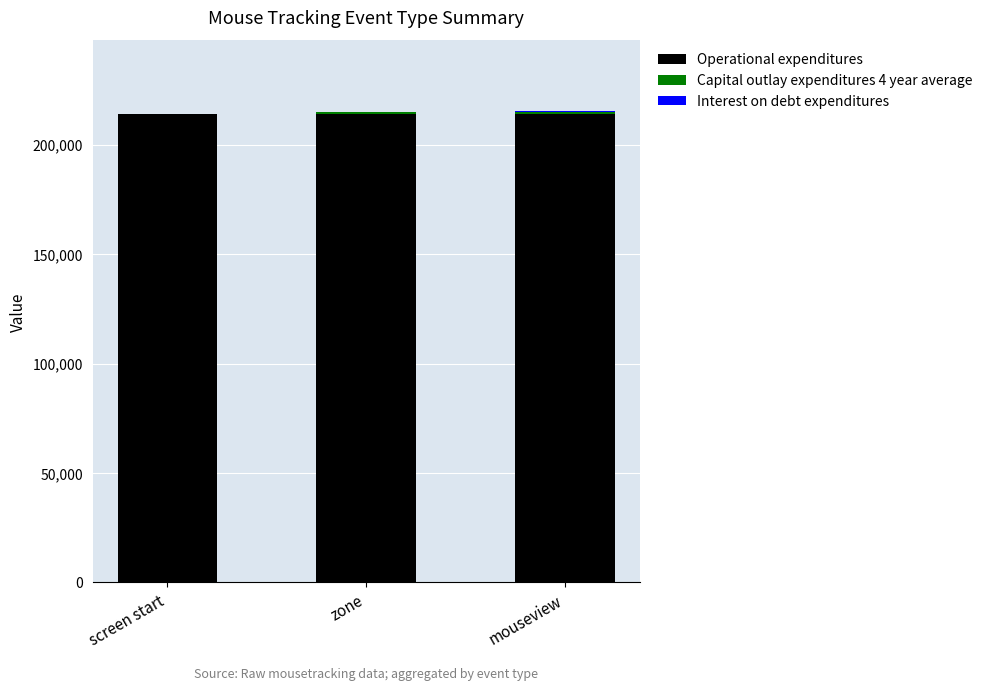

Is it true that Operational expenditures equals 214047.6 at mouseview?

True